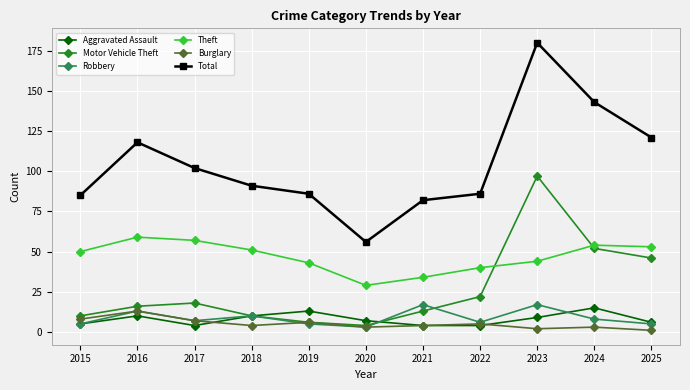

Which category has the lowest value in the Theft series?

2020